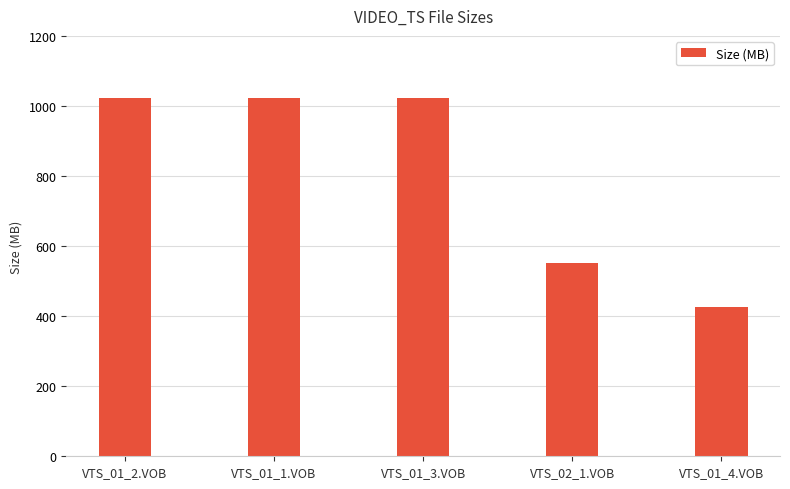

At which category does the chart reach its minimum across all series?

VTS_01_4.VOB